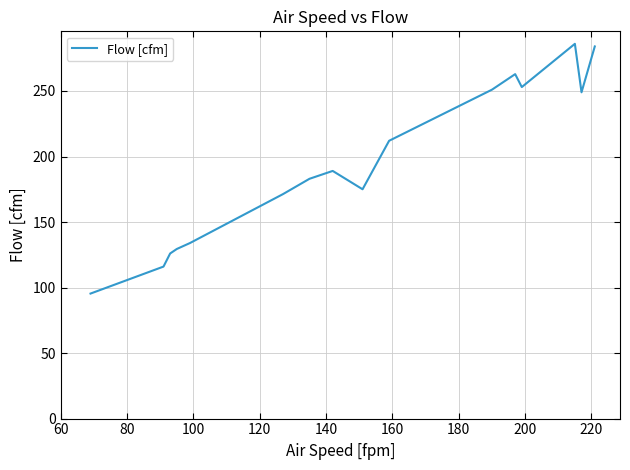

Does the chart have visible grid lines?

Yes